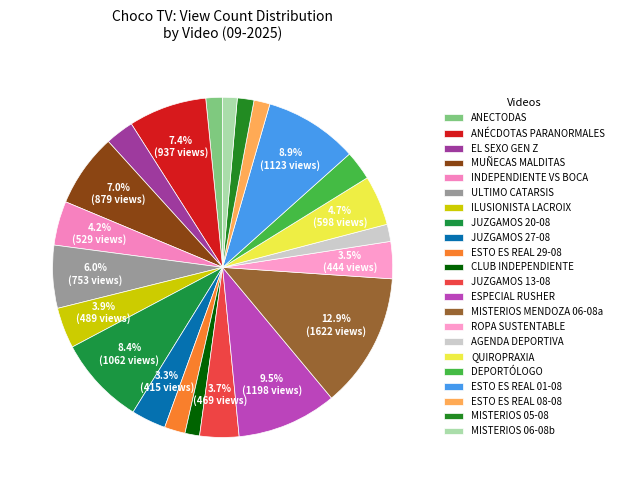

What is the largest slice in the pie chart?

MISTERIOS MENDOZA 06-08a